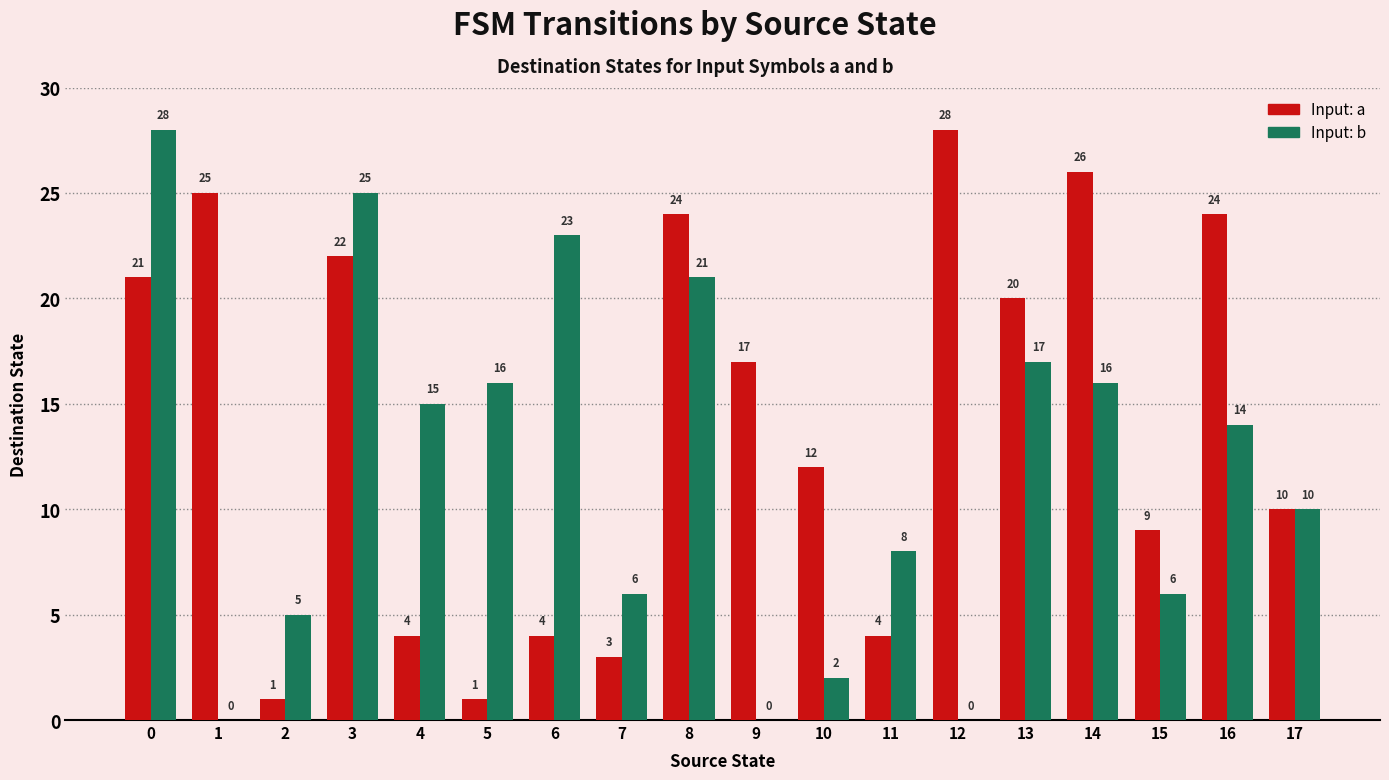

What is the average value of the Input: a series?

14